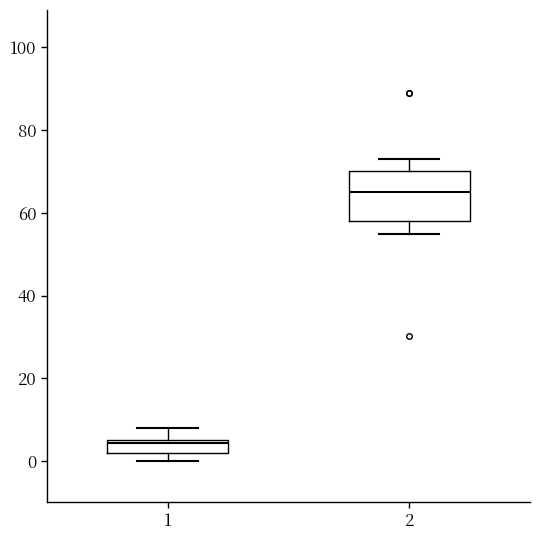

Which box has the highest median line?

2